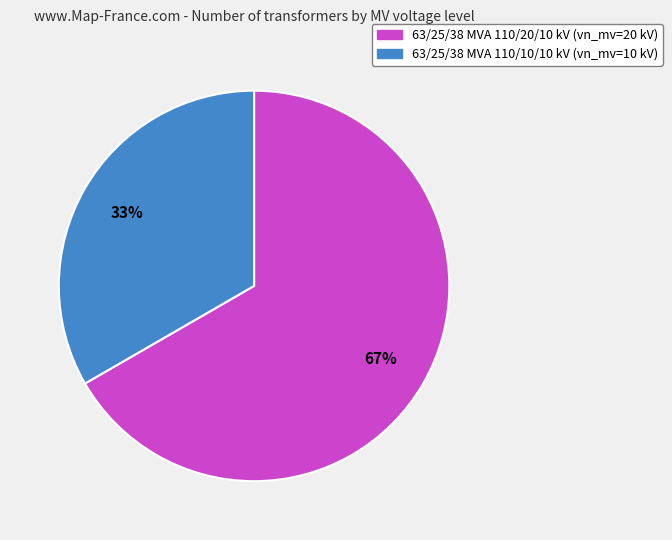

Rank the categories by value from lowest to highest.

63/25/38 MVA 110/10/10 kV, 63/25/38 MVA 110/20/10 kV